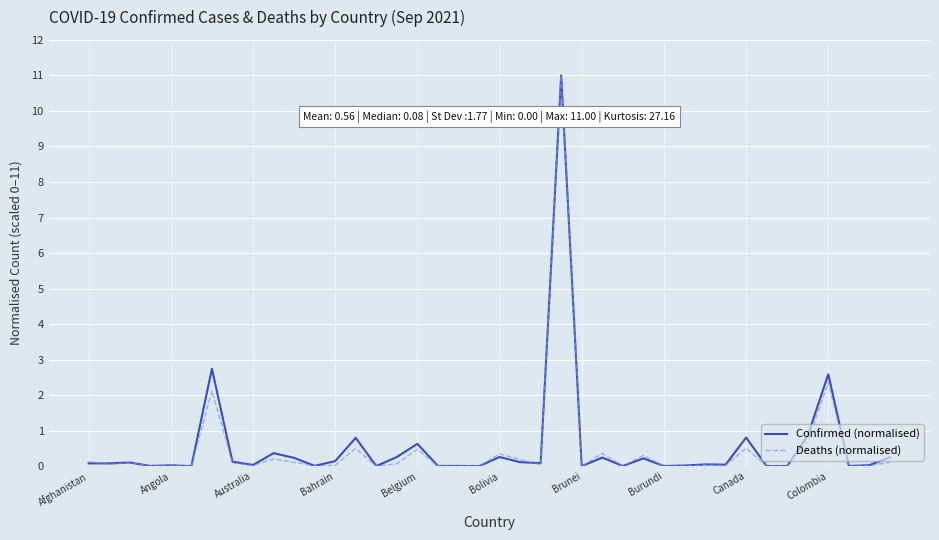

Which series has the largest range (max minus min)?

Deaths (normalised)